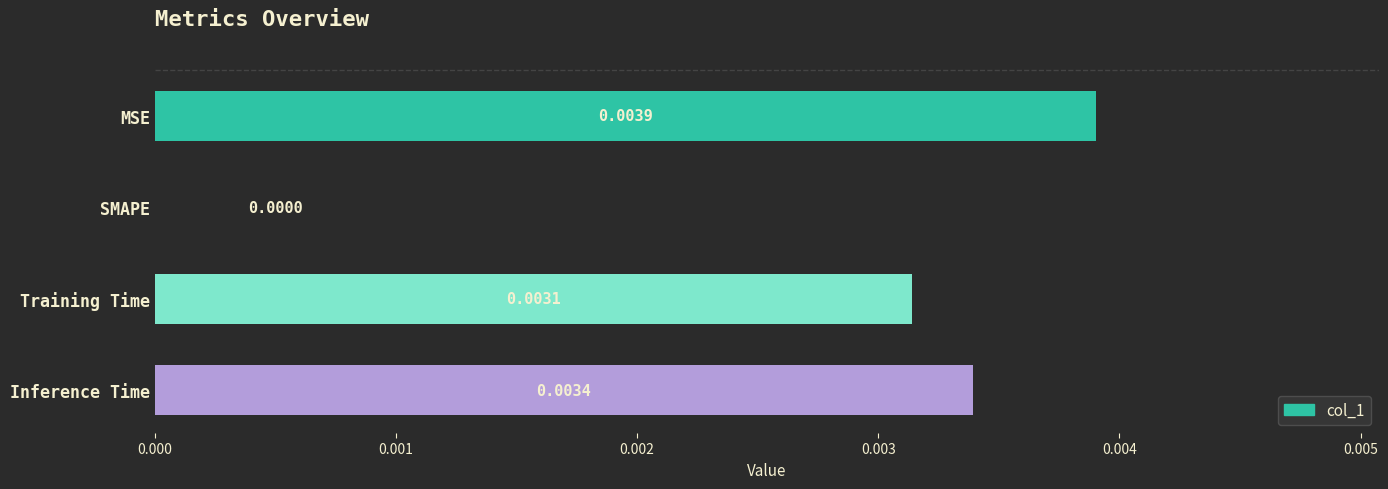

How many positive values are there?

3